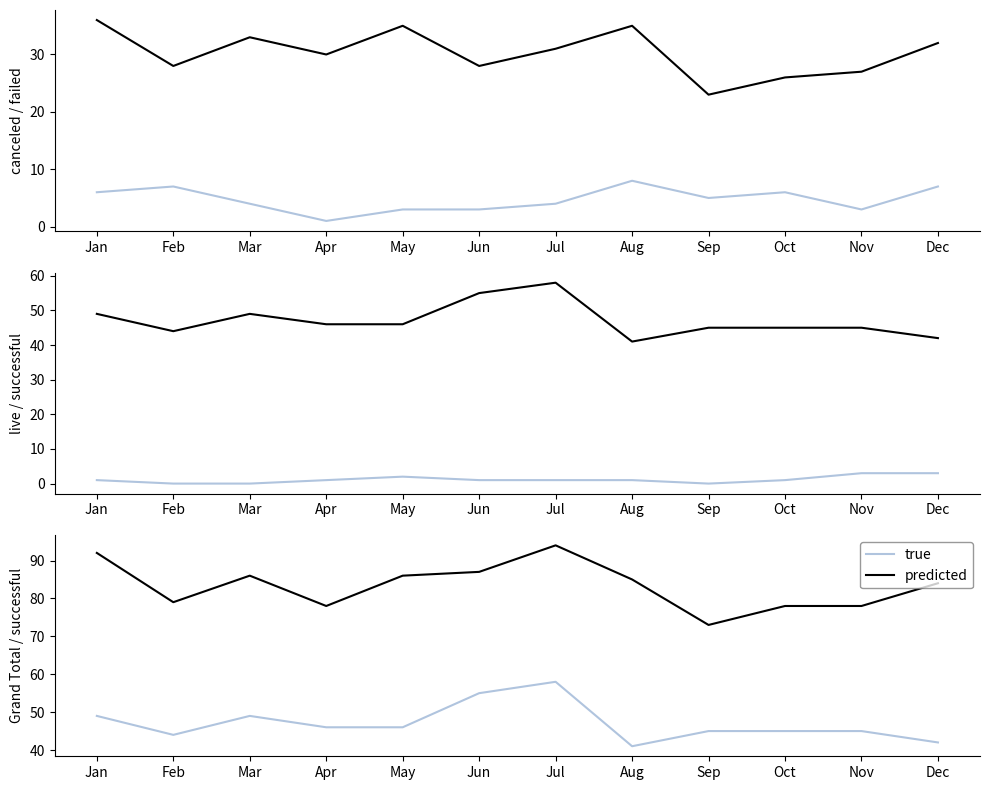

At which category is the sum across all series the highest?

Jul